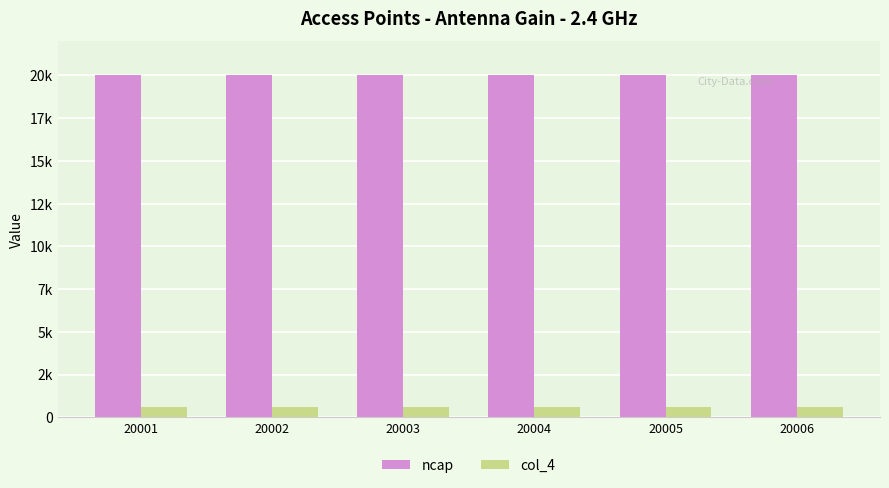

The value of col_4 at 20005 is 594. True or false?

True